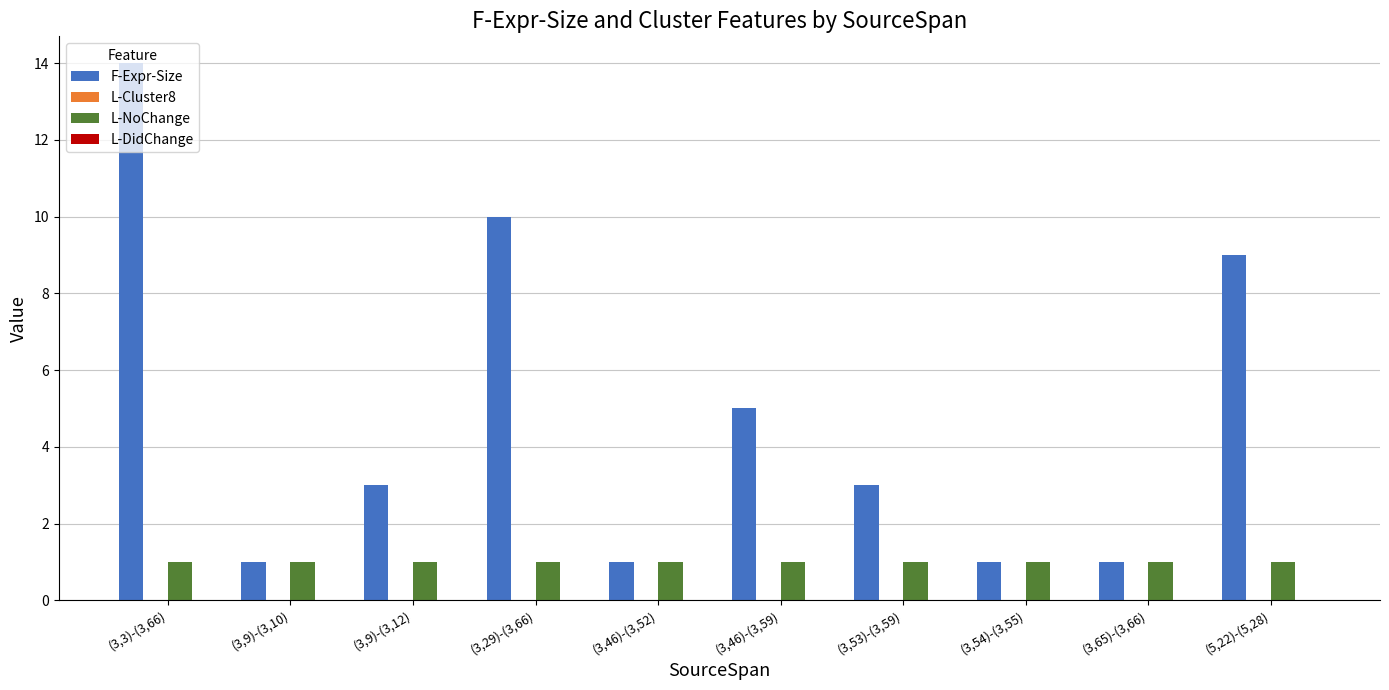

What is the average value of the L-NoChange series?

1